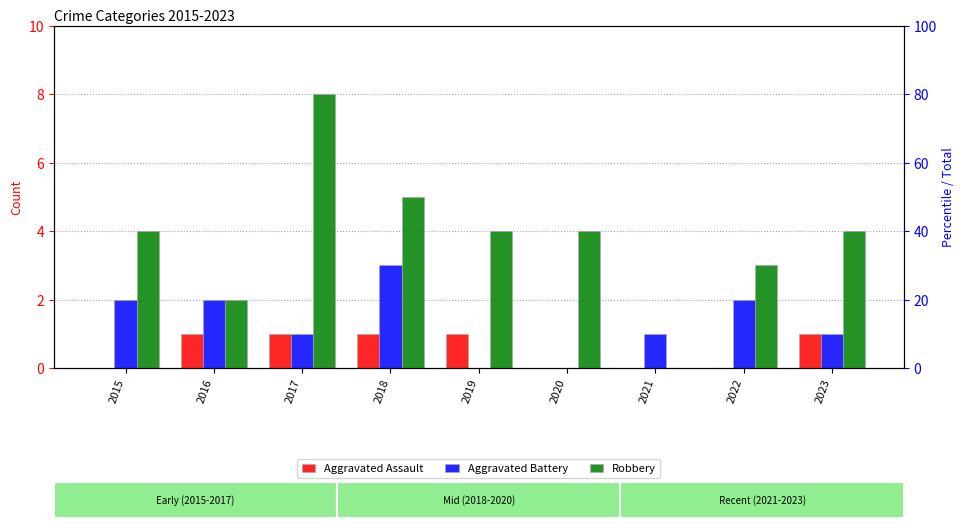

Reading right to left, what are all the values shown in this chart?

Aggravated Assault: 1	0	0	0	1	1	1	1	0
Aggravated Battery: 1	2	1	0	0	3	1	2	2
Robbery: 4	3	0	4	4	5	8	2	4